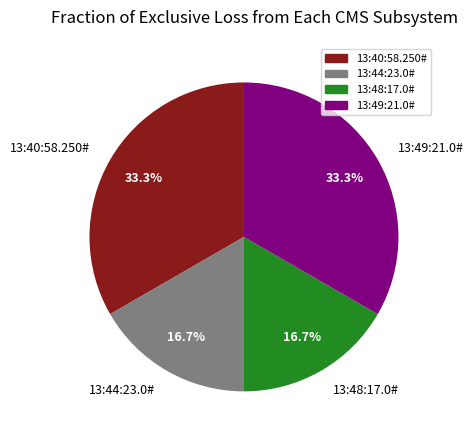

How many slices are in this pie chart?

4